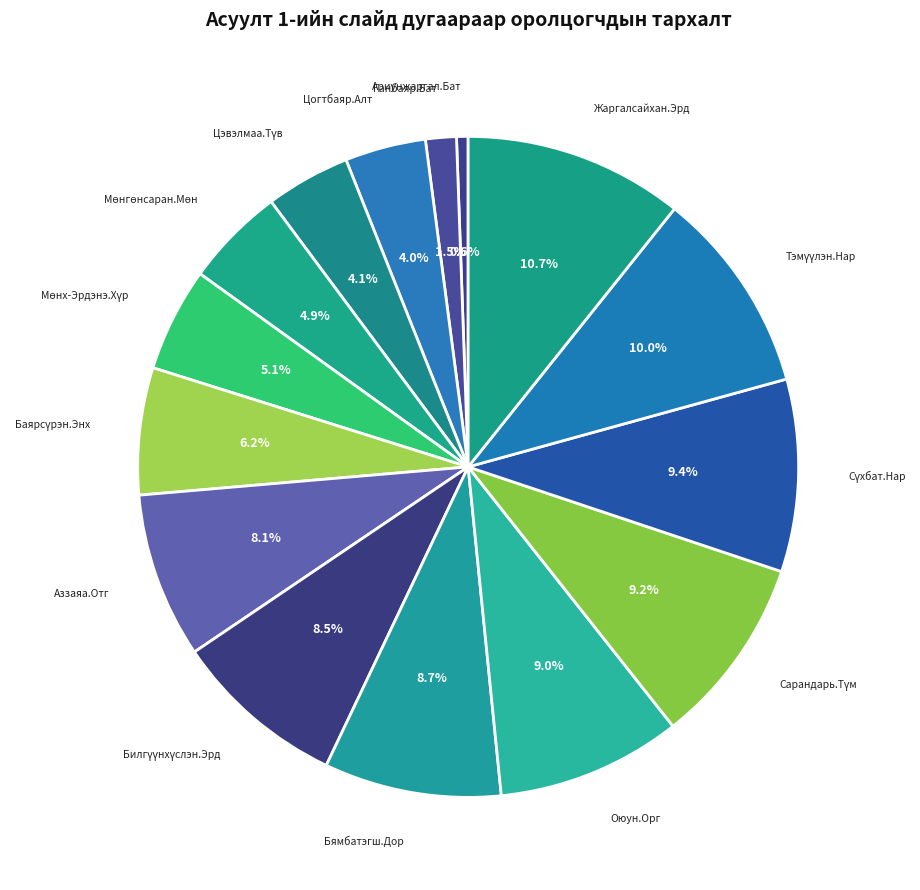

Does any single category account for the majority?

No